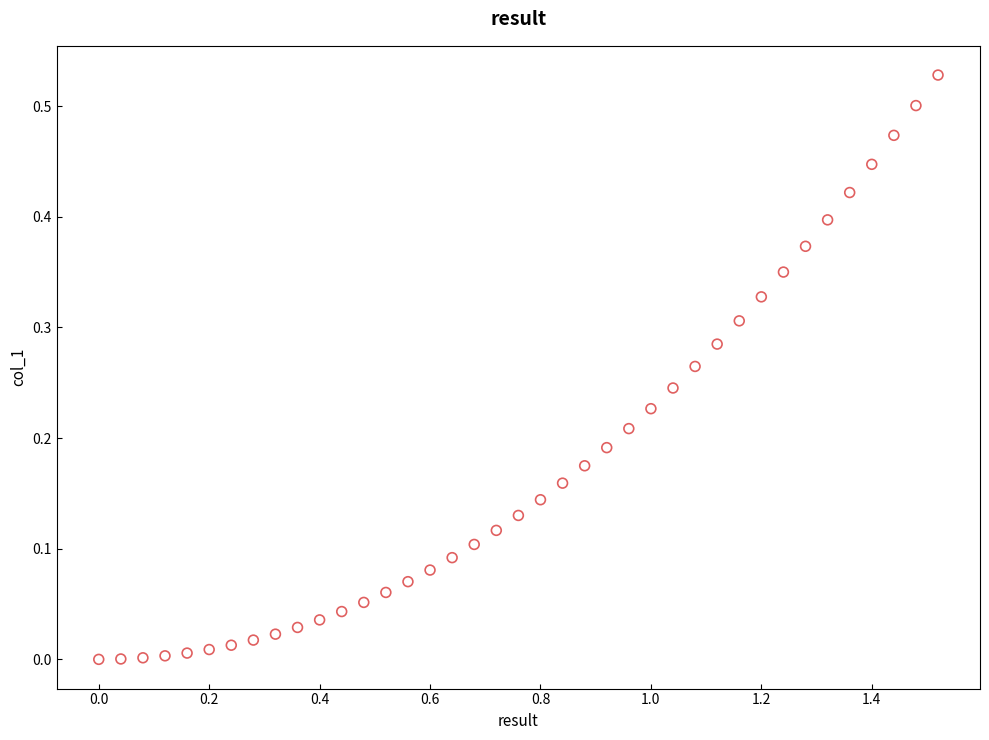

What is the range of X values (max minus min)?

1.5